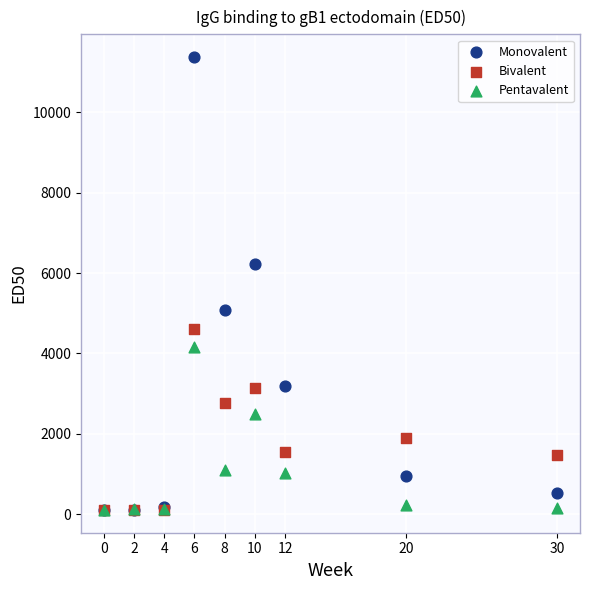

In the Monovalent series, what Y value is closest to 5739?

6219.8